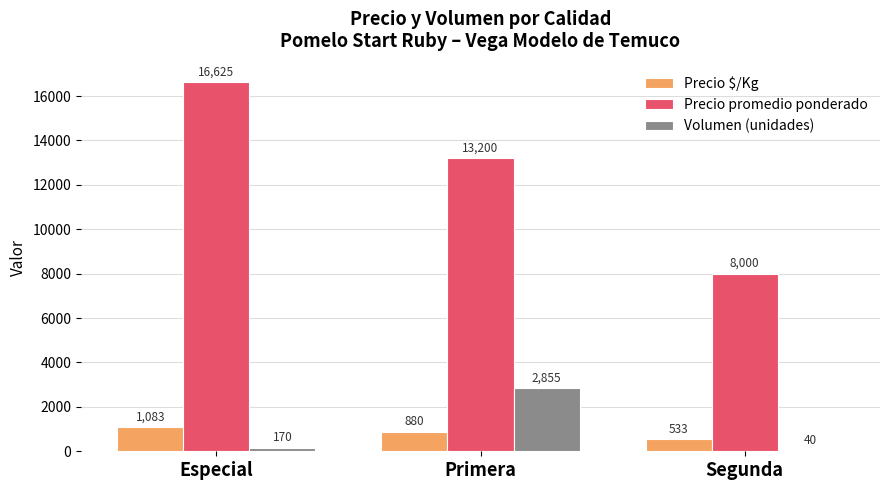

Reading left to right, list all the values displayed in this chart.

Precio $/Kg: 1083	880	533
Precio promedio ponderado: 16625	13200	8000
Volumen (unidades): 170	2855	40